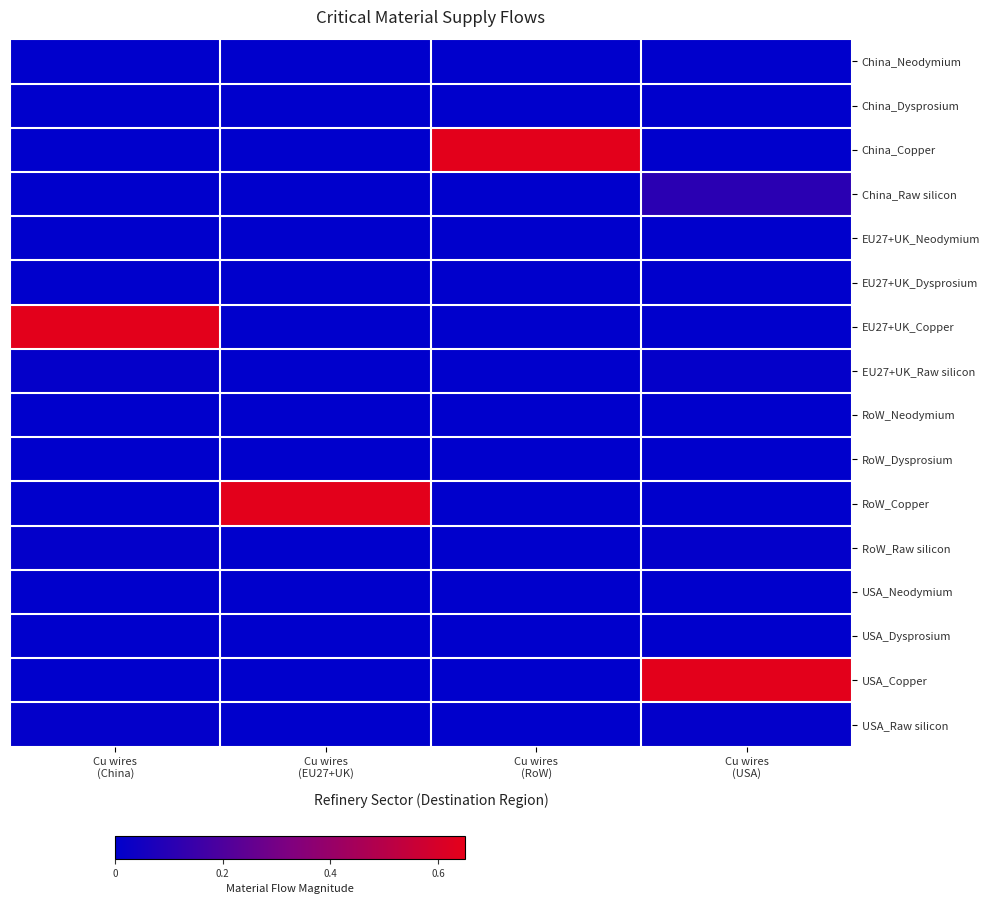

Which series changed the most between Cu wires (EU27+UK) and Cu wires (RoW)?

China_Copper